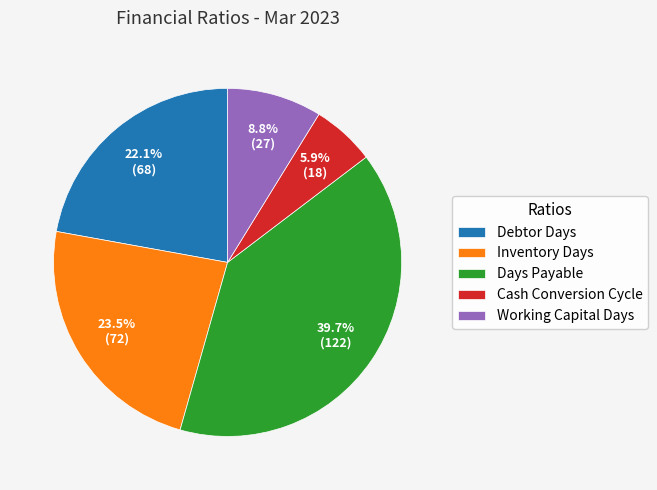

Does any single category account for the majority?

No